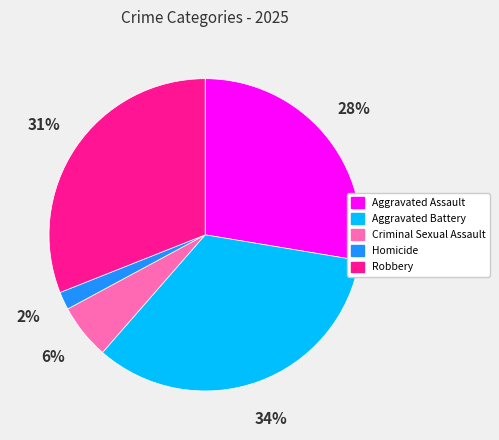

To the nearest percent, what is the difference between the Homicide and Robbery slice percentages?

29%